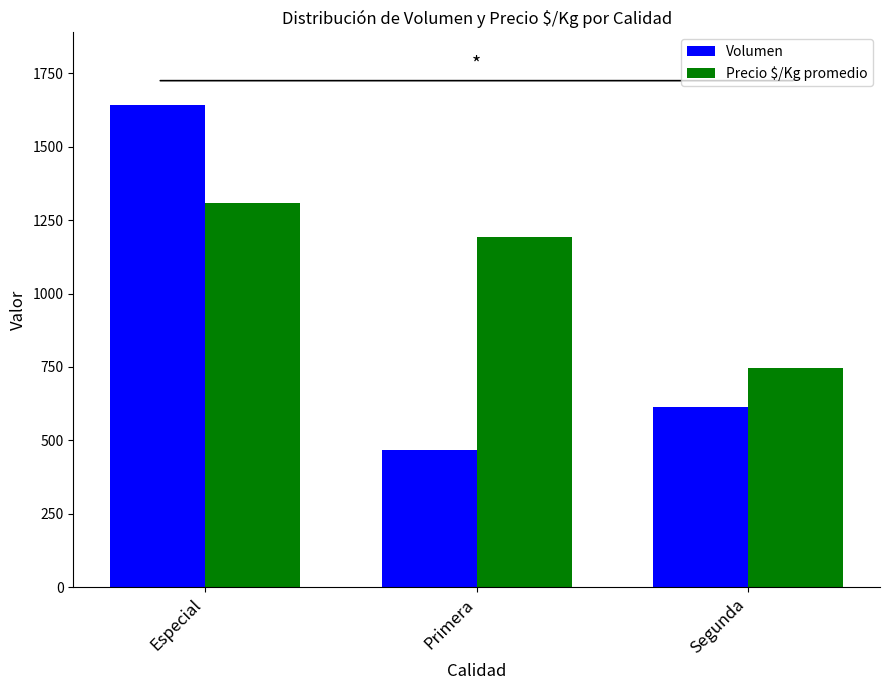

At Segunda, list the series in order from largest to smallest.

Precio $/Kg promedio, Volumen